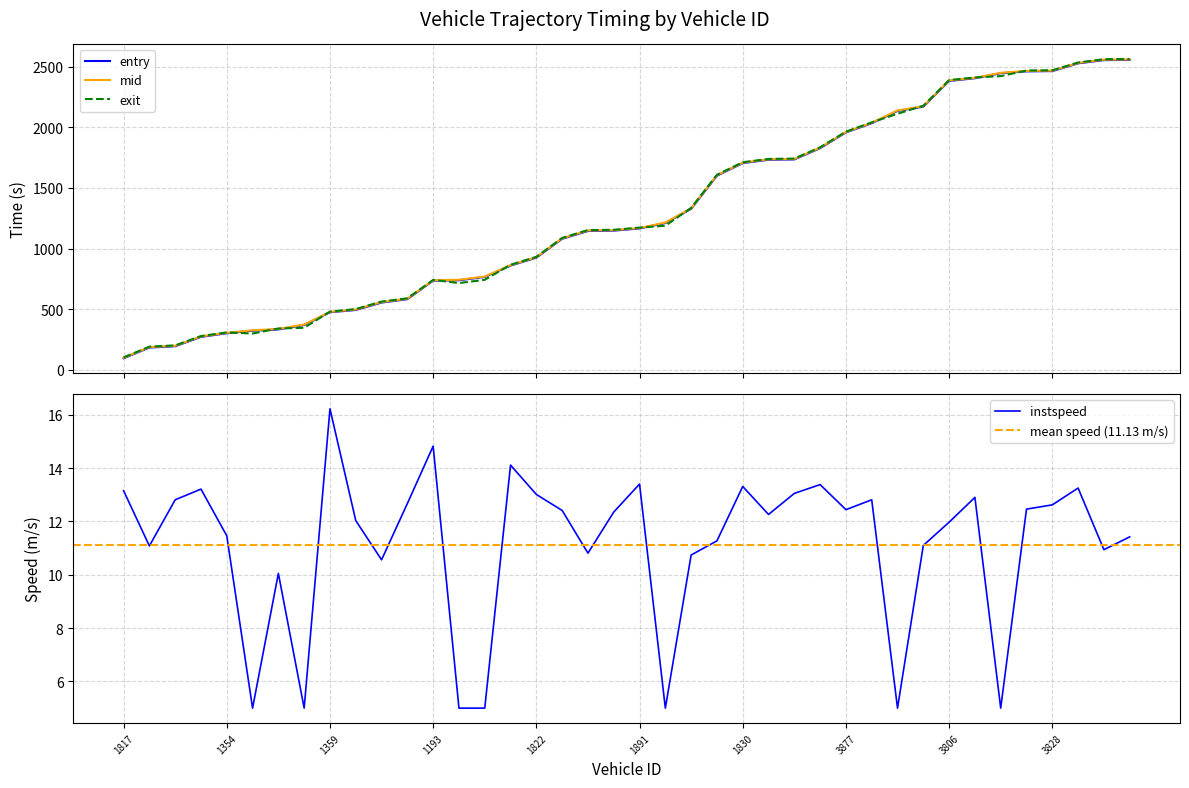

Which series has the largest range (max minus min)?

exit